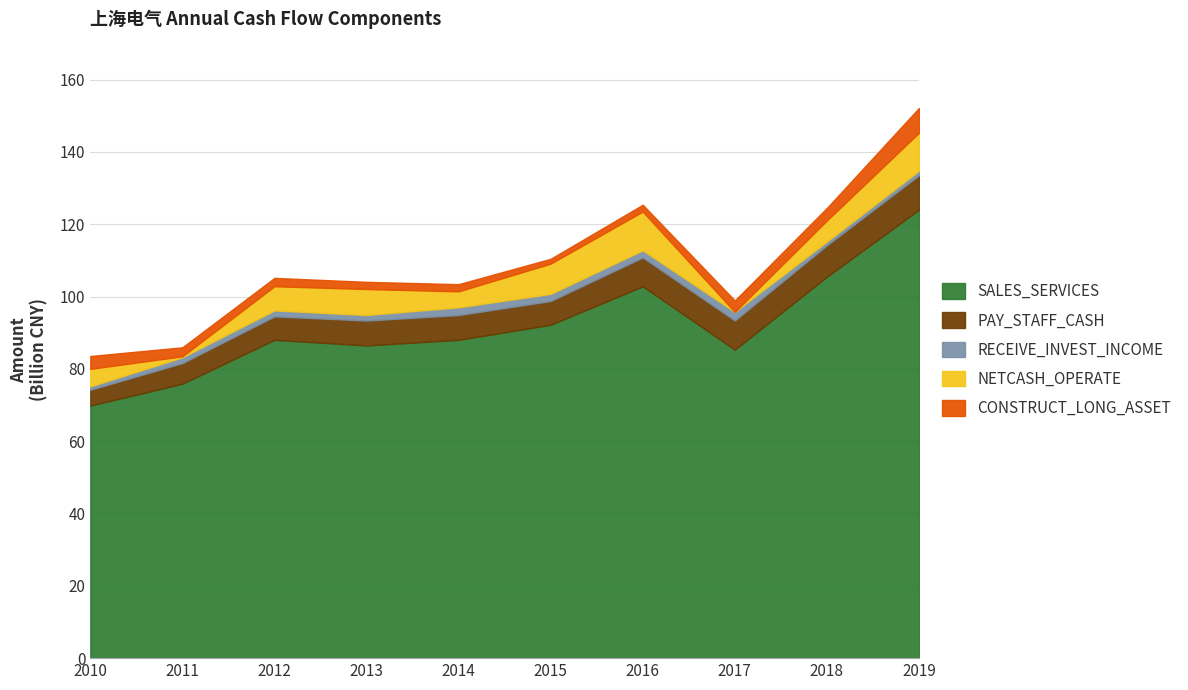

Reading left to right, extract all data points from this chart.

SALES_SERVICES: 2010-12-31=69849414000	2011-12-31=75888722000	2012-12-31=88021993000	2013-12-31=86476913000	2014-12-31=88021993000	2015-12-31=92186796000	2016-12-31=102812210000	2017-12-31=85310299000	2018-12-31=105467215000	2019-12-31=123990760000
PAY_STAFF_CASH: 2010-12-31=4356229000	2011-12-31=5701292000	2012-12-31=6492051000	2013-12-31=6876122000	2014-12-31=6847327000	2015-12-31=6573690000	2016-12-31=7990817000	2017-12-31=8061869000	2018-12-31=8693680000	2019-12-31=9533664000
RECEIVE_INVEST_INCOME: 2010-12-31=956539000	2011-12-31=1603548000	2012-12-31=1652281000	2013-12-31=1538669000	2014-12-31=2146363000	2015-12-31=1974778000	2016-12-31=1975129000	2017-12-31=2382262000	2018-12-31=1043244000	2019-12-31=1252921000
NETCASH_OPERATE: 2010-12-31=4827114000	2011-12-31=274963000	2012-12-31=6672128000	2013-12-31=7178088000	2014-12-31=4410915000	2015-12-31=8358553000	2016-12-31=10715517000	2017-12-31=-7525017000	2018-12-31=5806585000	2019-12-31=10505138000
CONSTRUCT_LONG_ASSET: 2010-12-31=3556783000	2011-12-31=2483894000	2012-12-31=2311419000	2013-12-31=1988543000	2014-12-31=1984832000	2015-12-31=1334877000	2016-12-31=1881285000	2017-12-31=3167063000	2018-12-31=3470050000	2019-12-31=6845436000